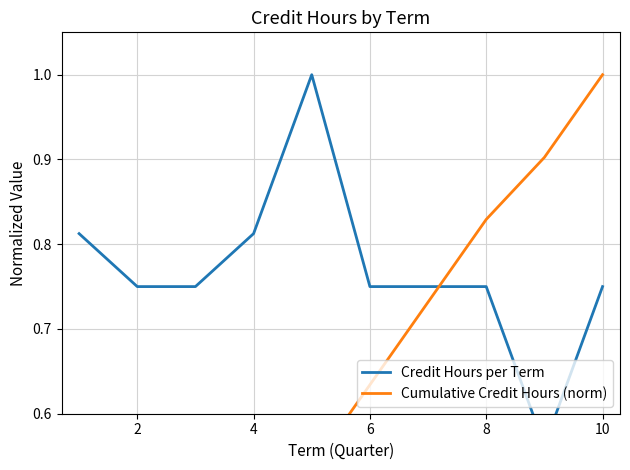

True or false: Credit Hours per Term and Cumulative Credit Hours (norm) intersect in this chart.

True